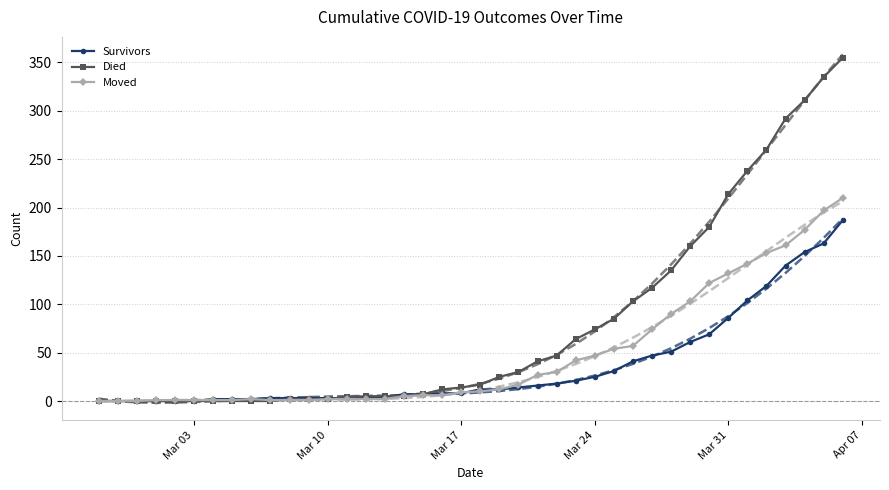

What is the greatest value displayed?

358.5